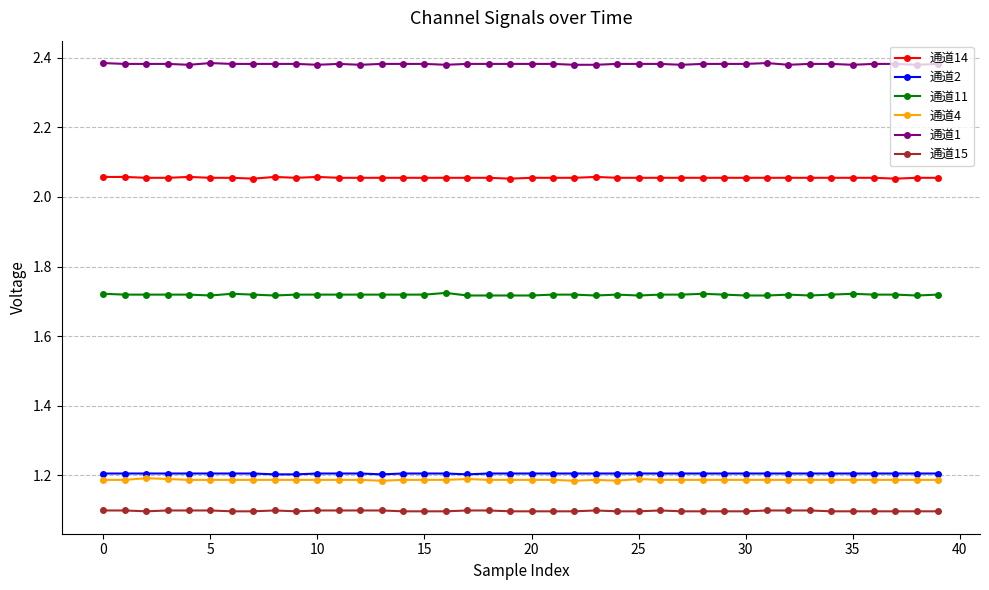

Which series has the largest total across all categories?

通道1